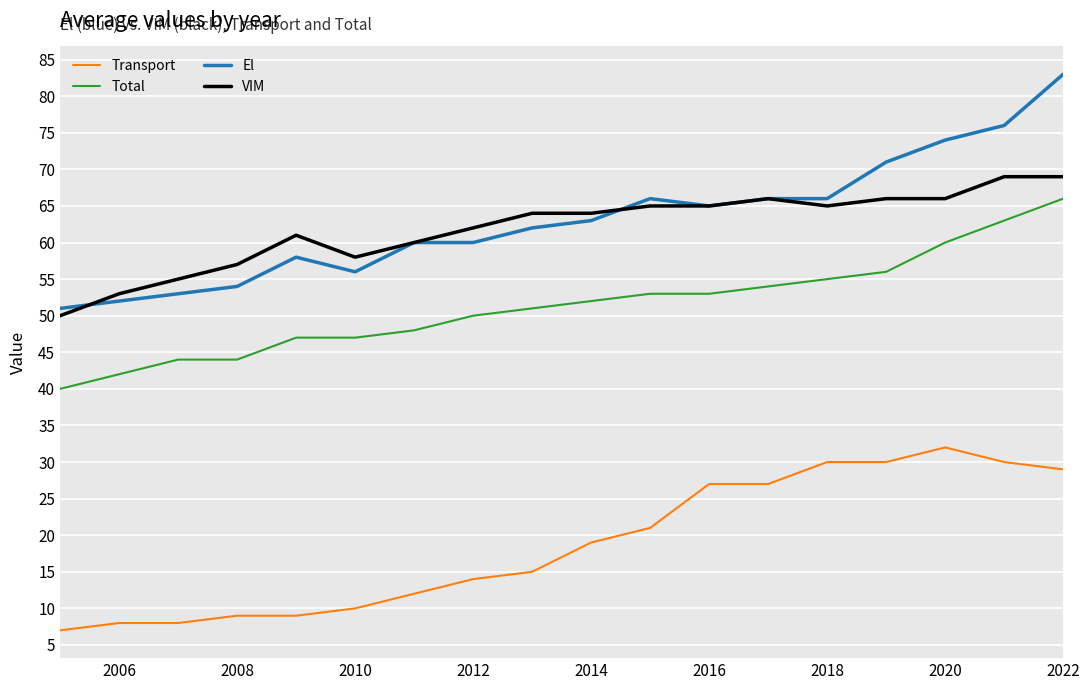

True or false: VIM and Total cross at least once.

False